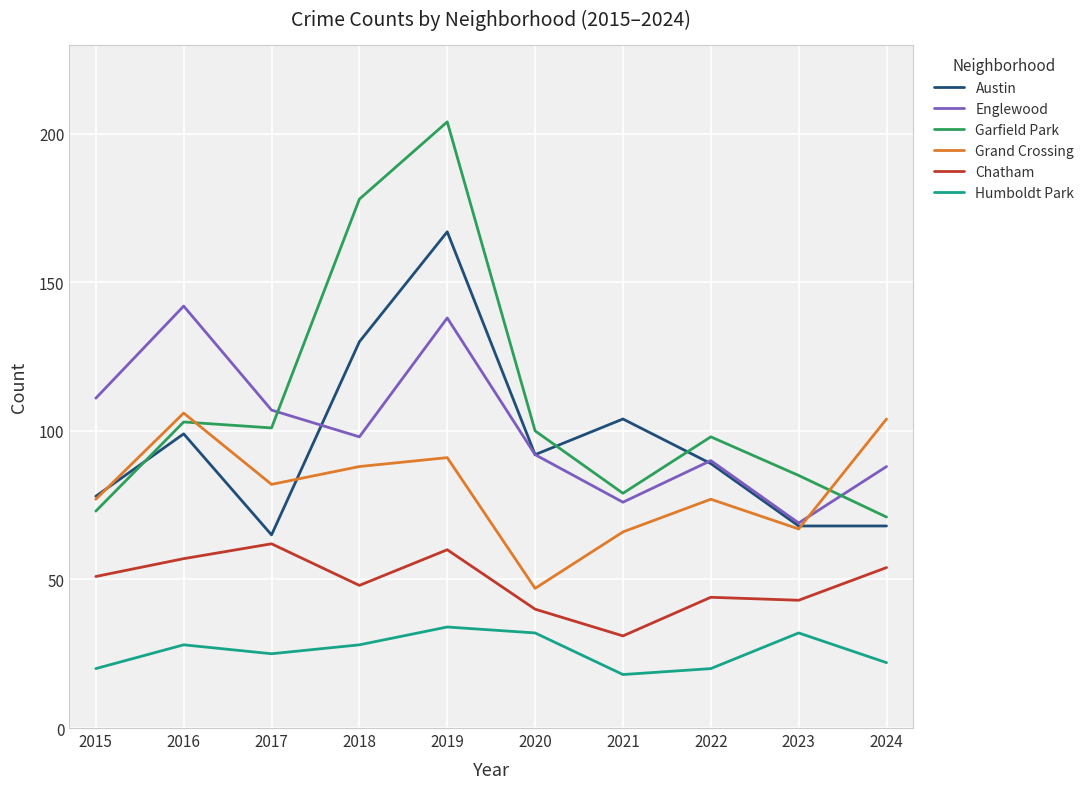

Count the number of categories in the chart.

10